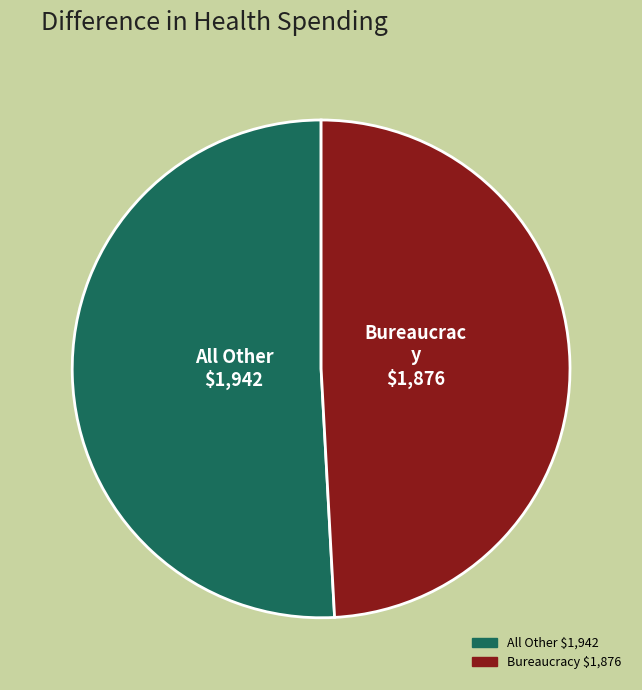

Is there a majority slice in this chart?

Yes